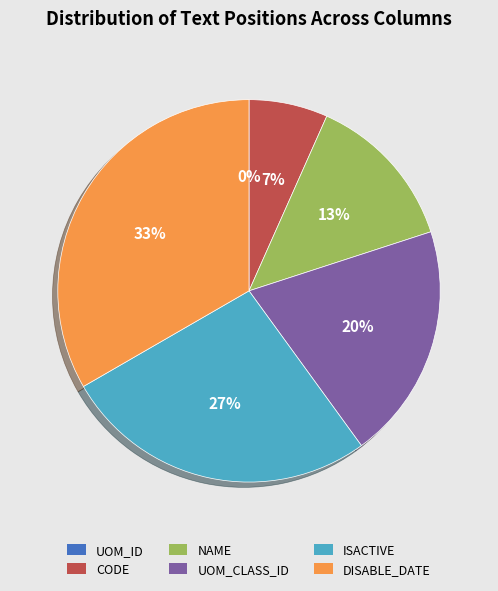

Which category has the biggest portion of the pie?

DISABLE_DATE